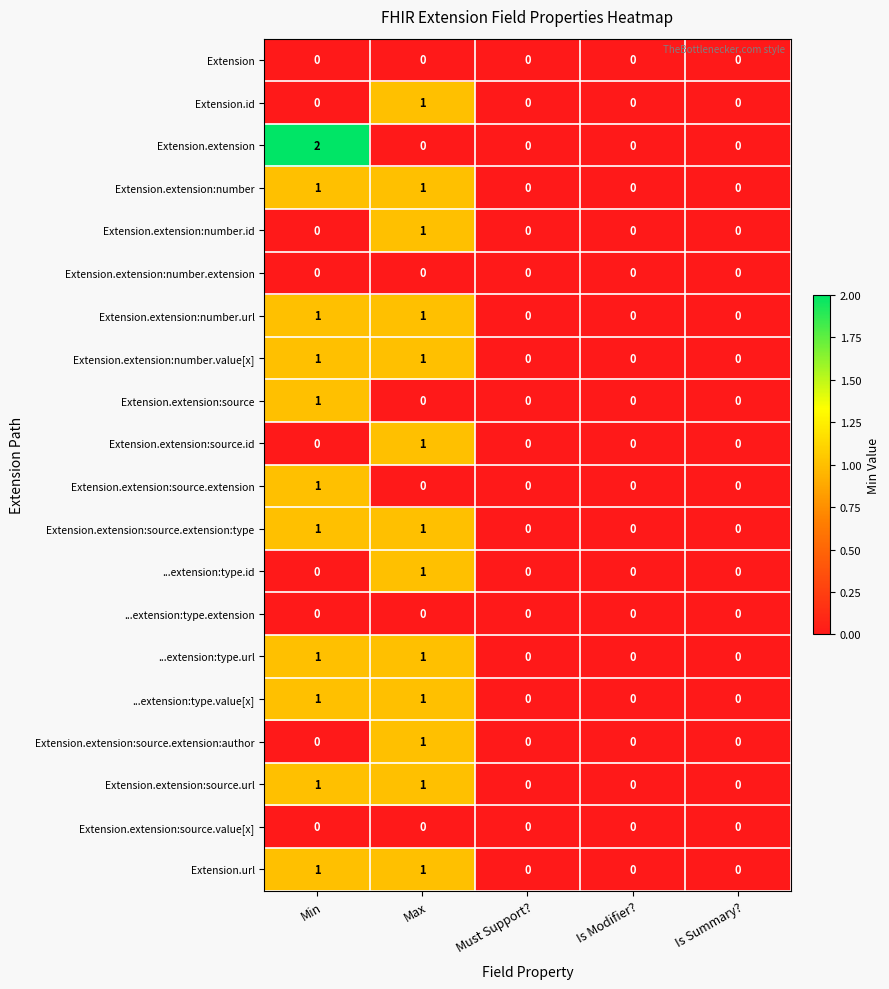

Which category has the highest value across all series?

Min